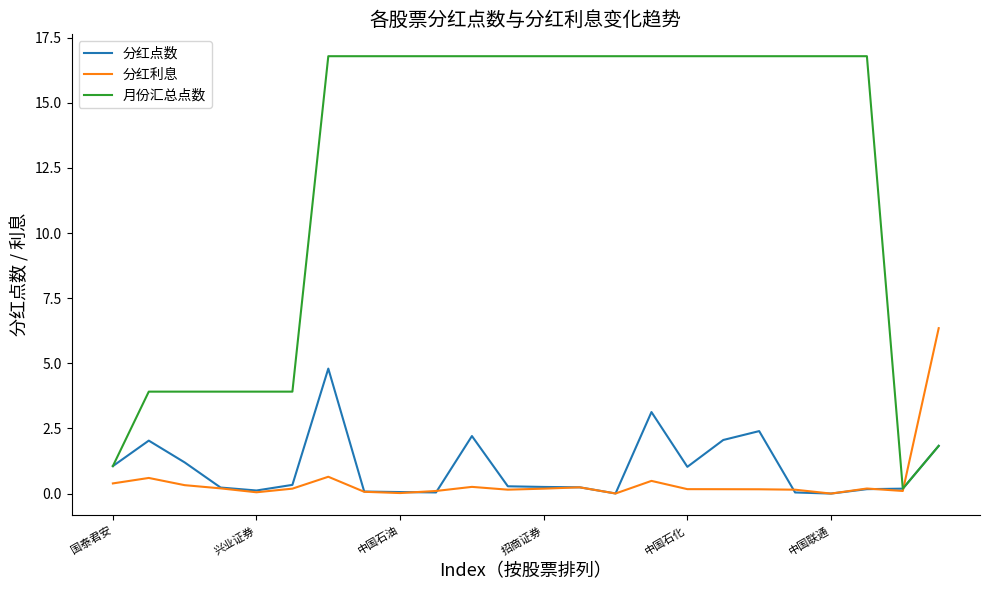

Which series has the widest spread of values?

月份汇总点数